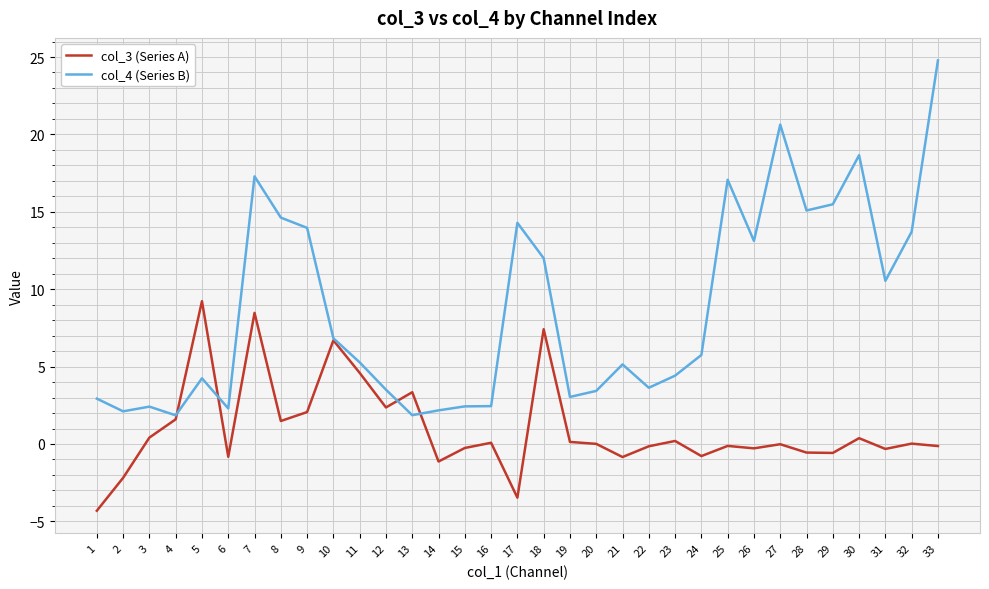

What is the difference between the maximum and minimum values in the col_3 (Series A) series?

13.5